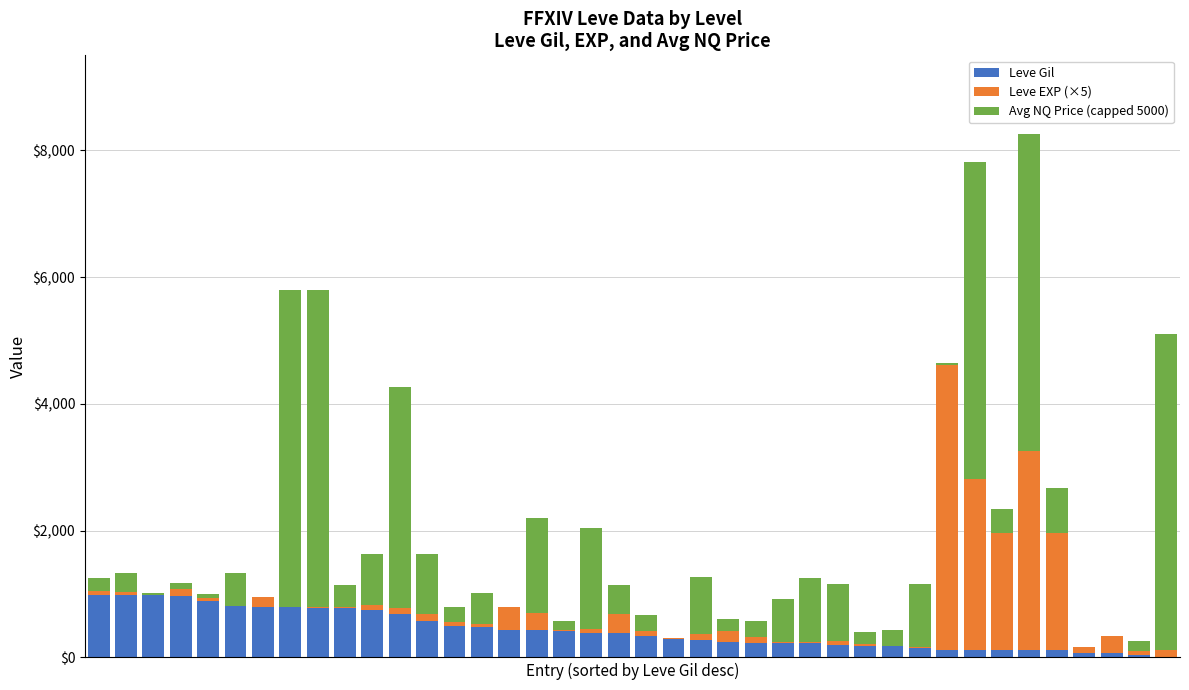

What are all the series names shown in the legend?

Leve Gil, Leve EXP (×5), Avg NQ Price (capped 5000)